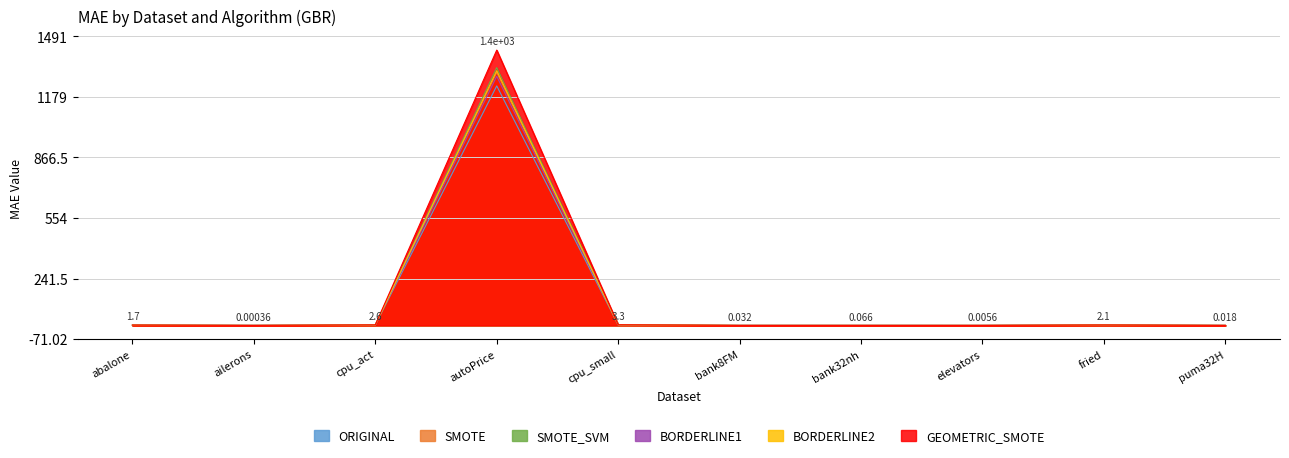

True or false: SMOTE has a value of 0.0 at bank8FM.

True